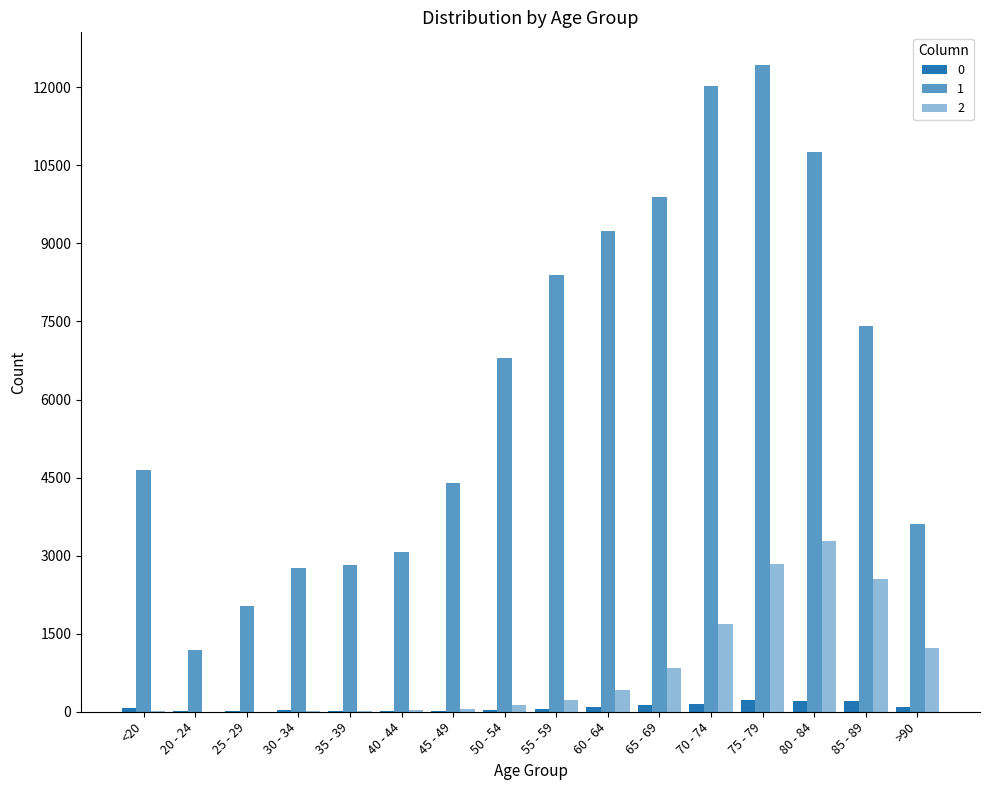

The 2 series shows 23 at 30 - 34. True or false?

False